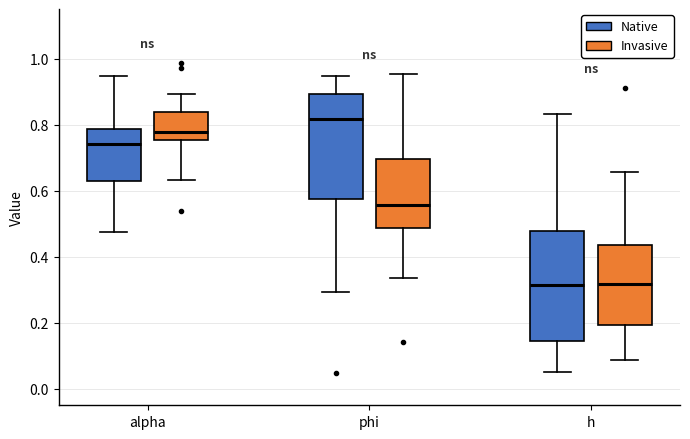

Where is the lower edge of the box for phi (Invasive) on the y-axis? The values are not printed on the chart, so give them approximately, as read against the axis.

0.48